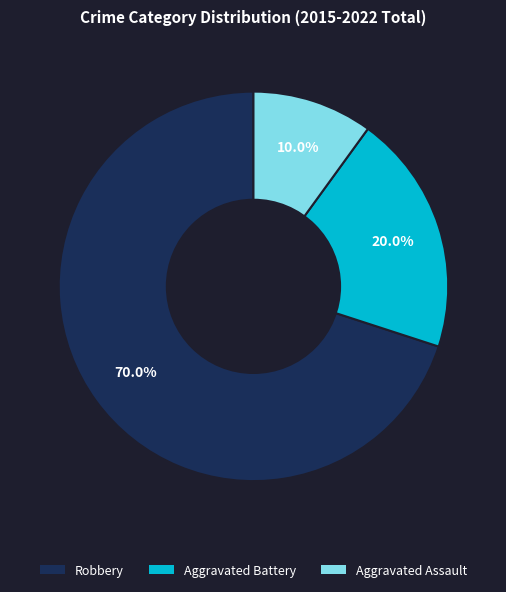

Which slice is the largest?

Robbery